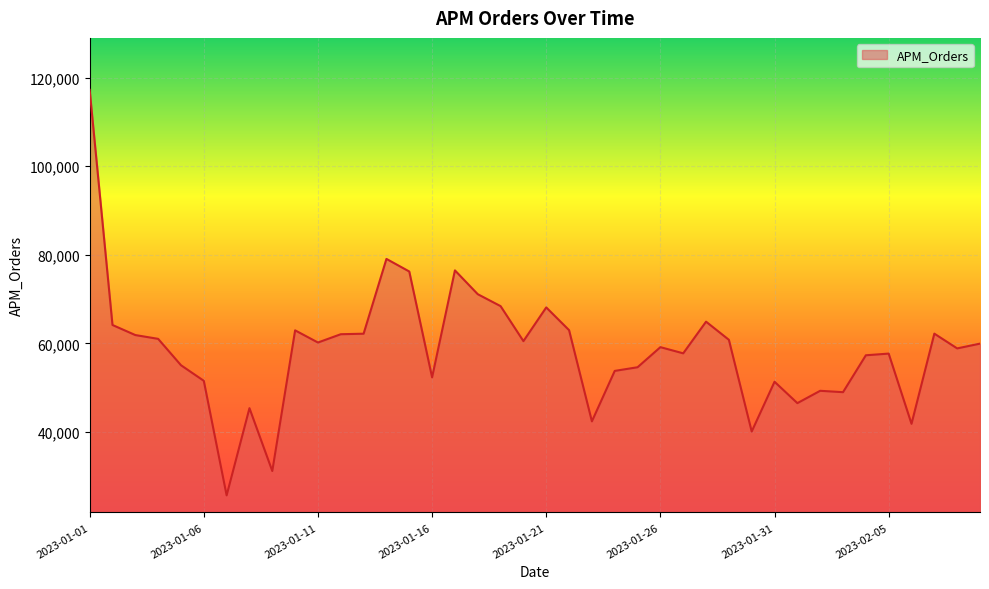

What is the smallest value displayed?

25673.4